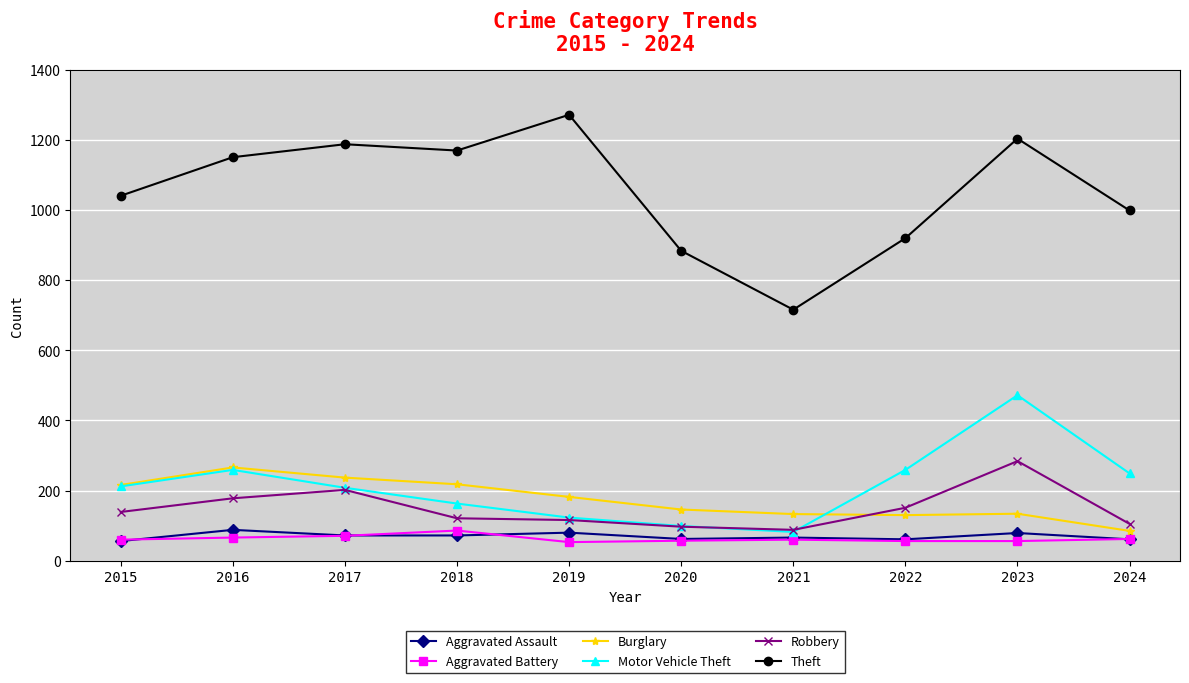

What is the spread (max minus min) of values at 2021?

656